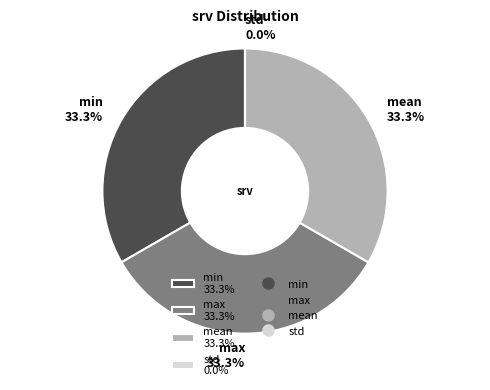

What is the total percentage of max 33.3% and mean 33.3%?

66.7%